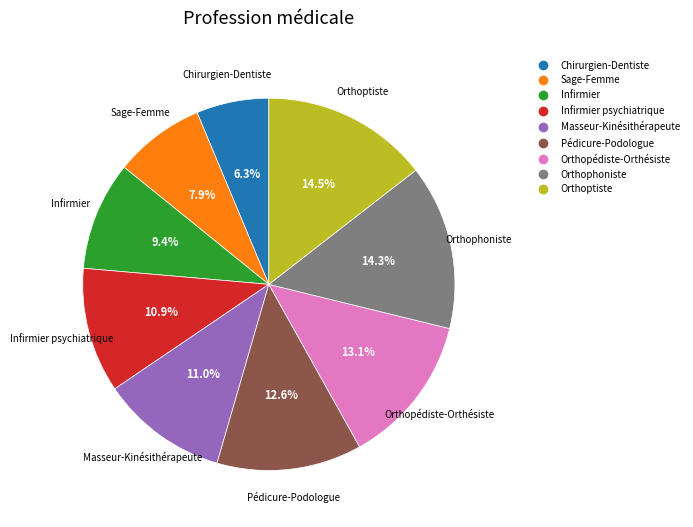

Does any single category account for the majority?

No